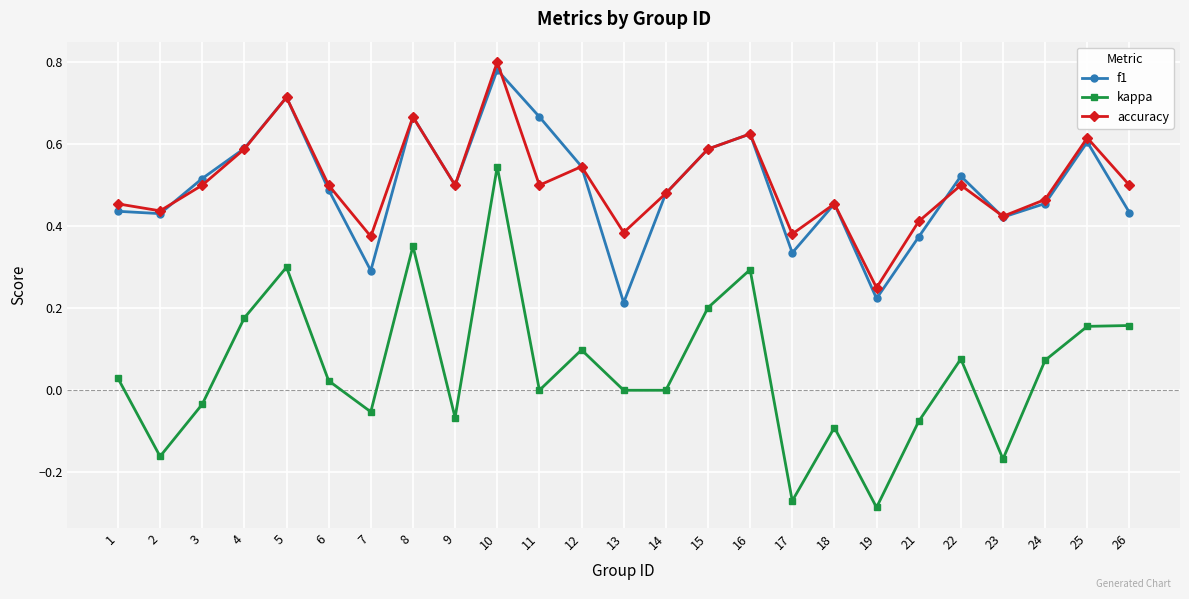

Does the chart have visible grid lines?

Yes